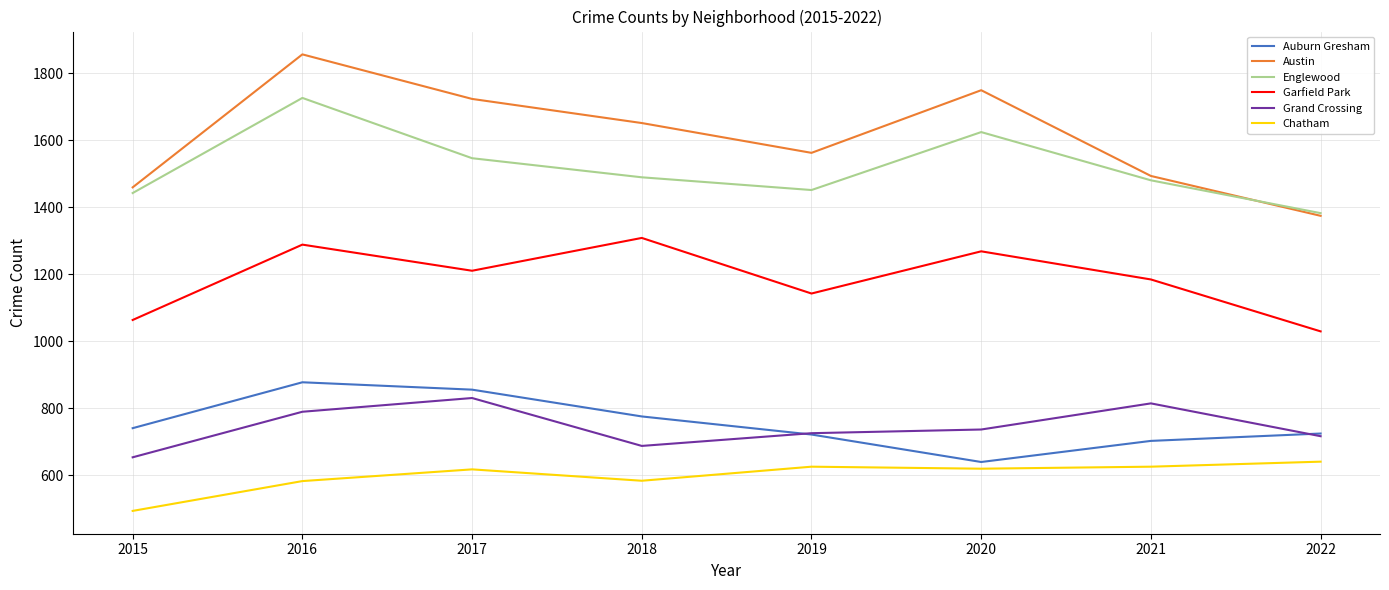

At how many categories does at least one series exceed 666?

8